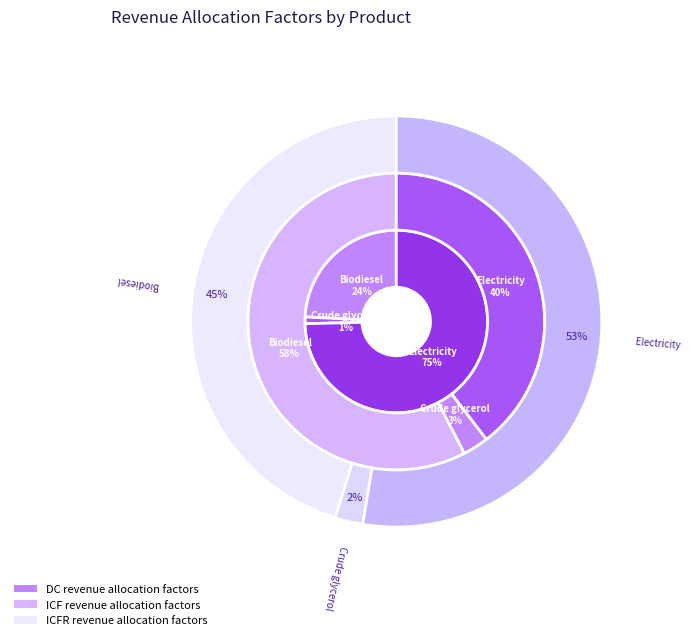

Is there a majority slice in this chart?

Yes